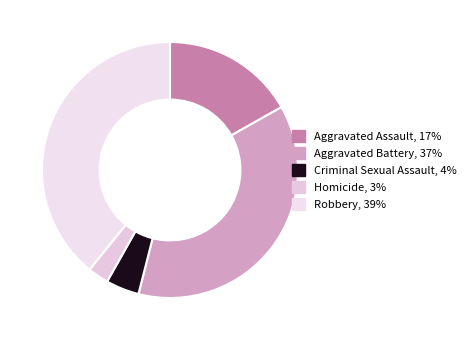

To the nearest percent, what percentage of the pie is Aggravated Battery?

37%